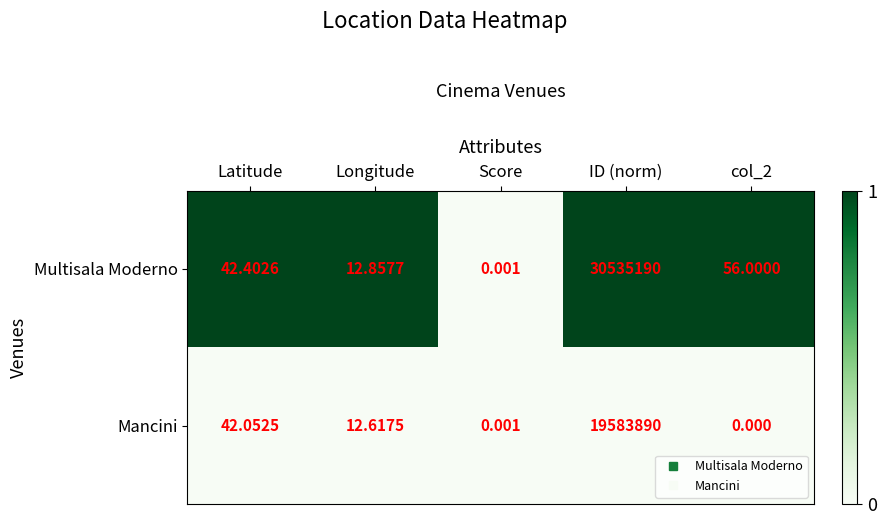

Rank the series by their average value, from lowest to highest.

Mancini, Multisala Moderno